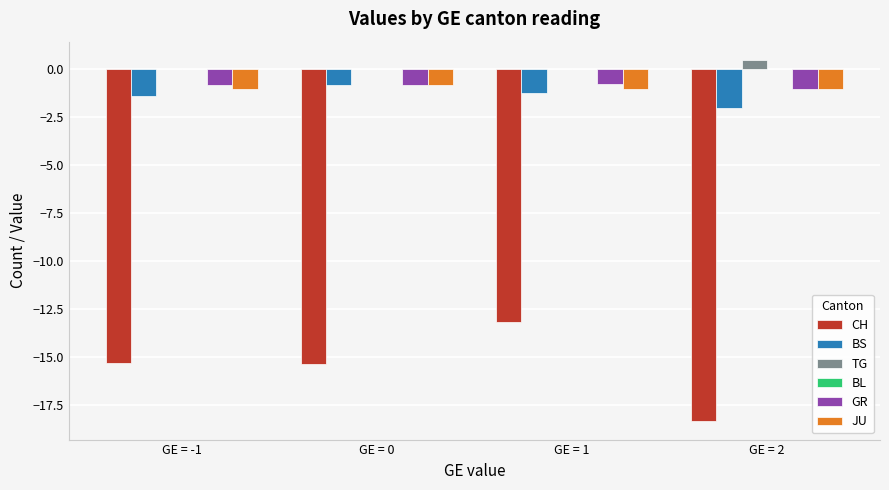

Which series changed the most between GE = -1 and GE = 1?

CH